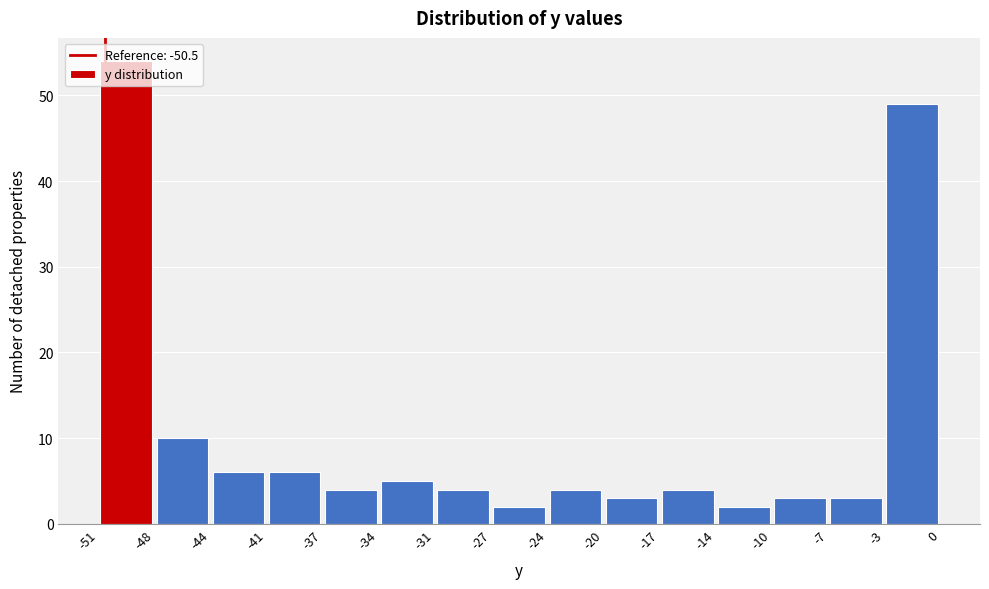

Reading left to right, transcribe this chart: for each bar, give the range it covers on the x-axis and its height. The values are not printed on the chart, so give them approximately, as read against the axis.

-51 to -48: 54
-48 to -44: 10
-44 to -41: 6
-41 to -37: 6
-37 to -34: 4
-34 to -31: 5
-31 to -27: 4
-27 to -24: 2
-24 to -20: 4
-20 to -17: 3
-17 to -14: 4
-14 to -10: 2
-10 to -7: 3
-7 to -3: 3
-3 to 0: 49